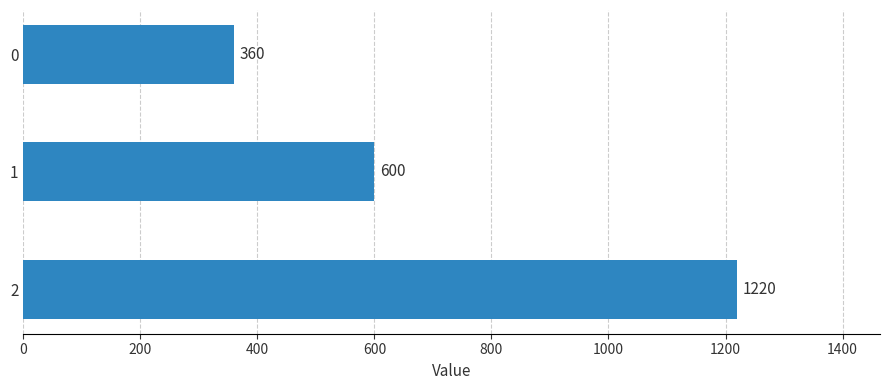

Where is the data nearest to the value 790?

1